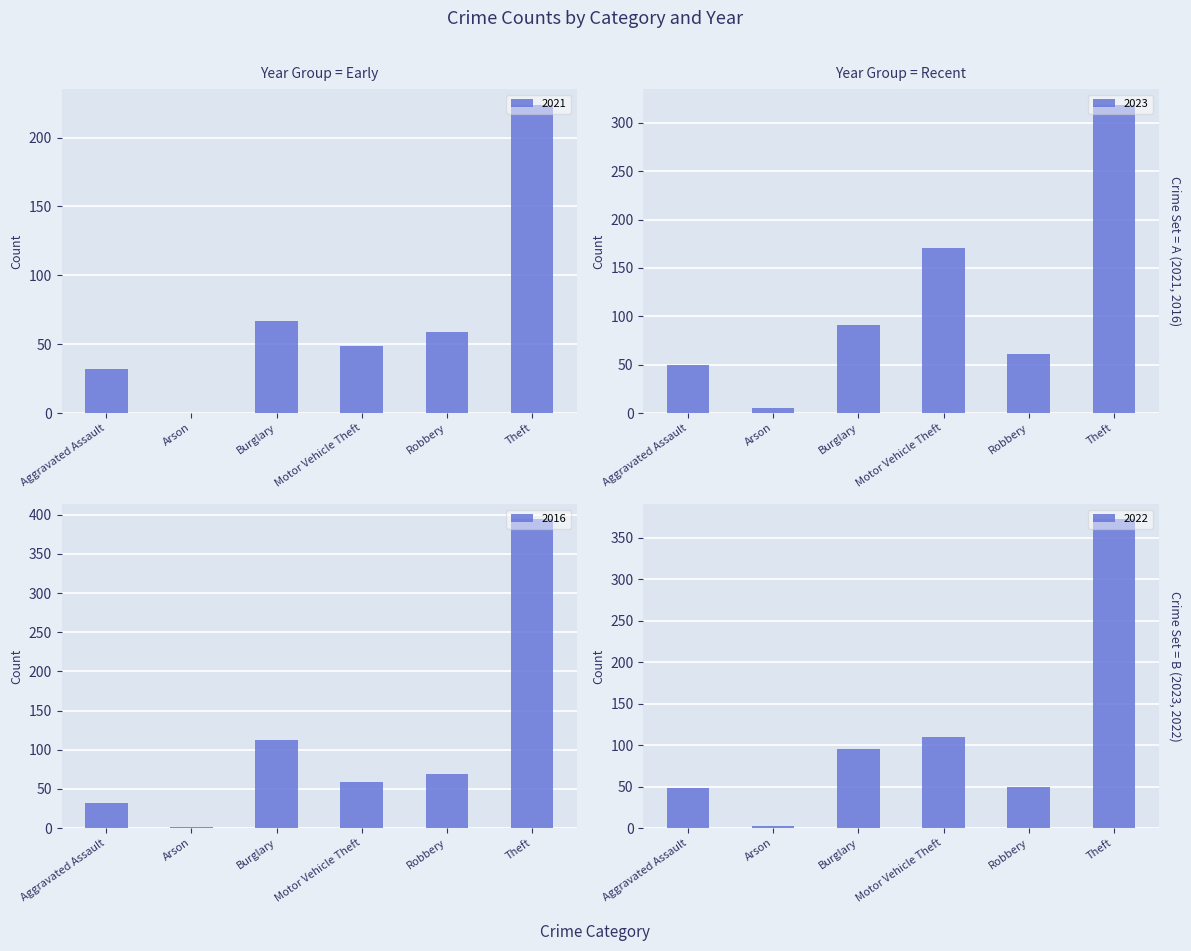

At which label does 2022 first exceed 50?

Burglary